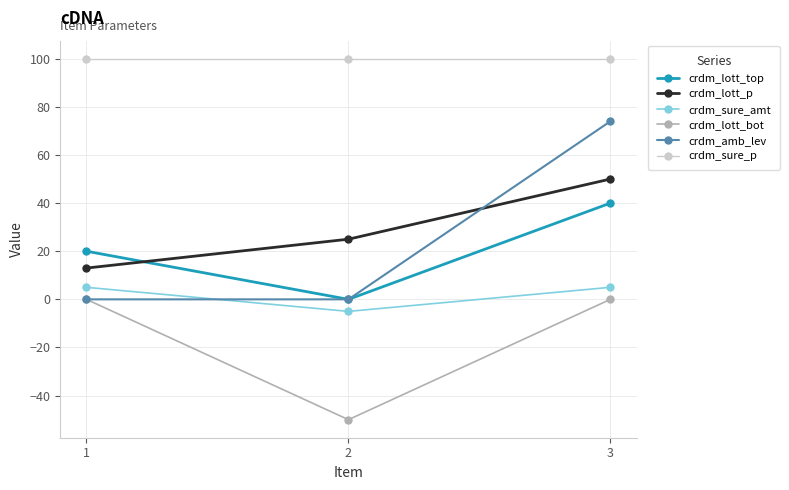

Between 1 and 2, which series saw the biggest shift?

crdm_lott_bot